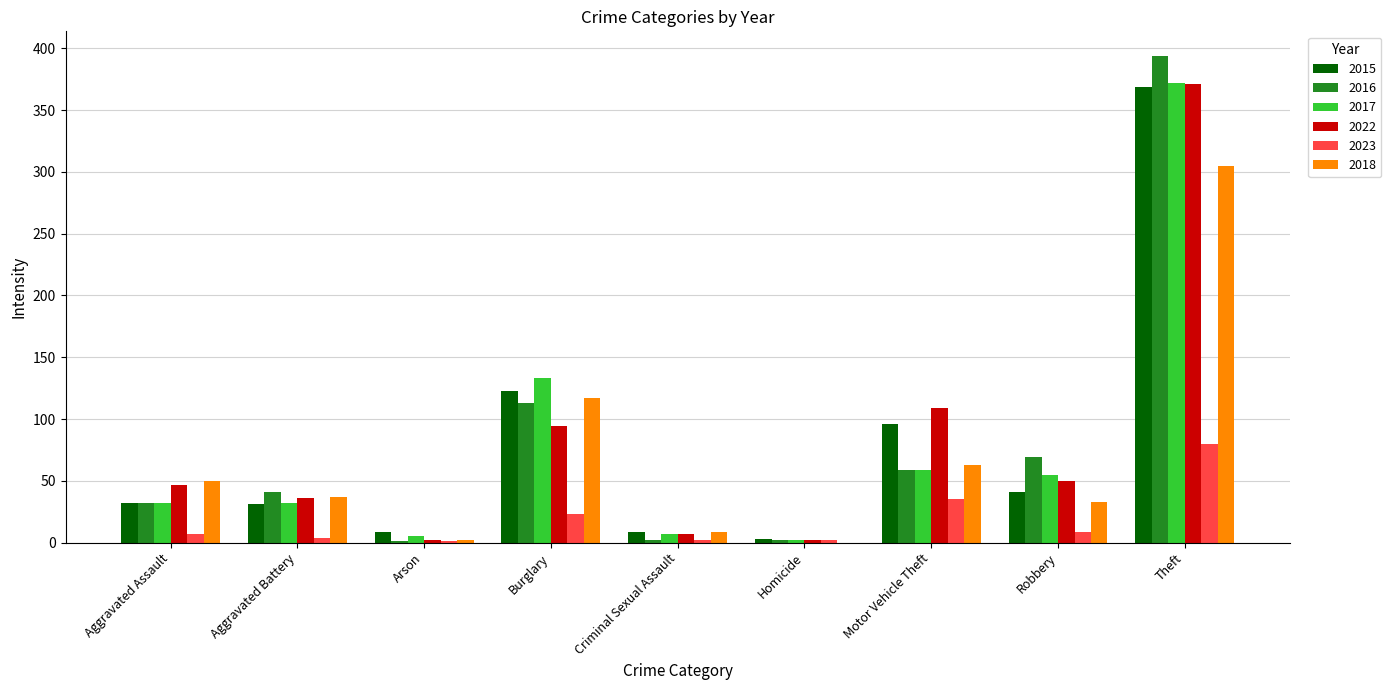

The value of 2017 at Theft is 372. True or false?

True